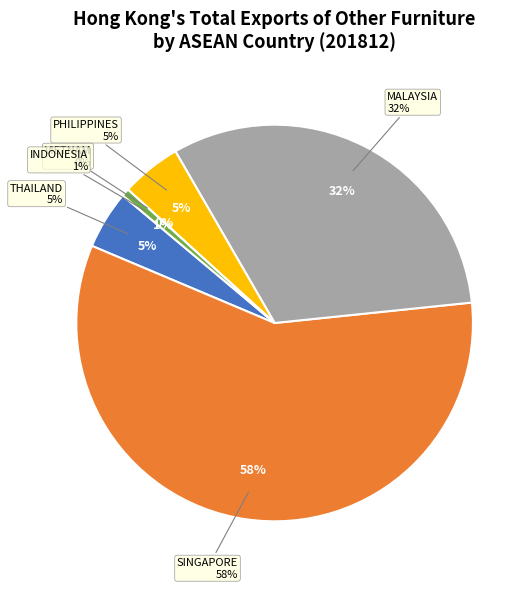

What percentage is the MALAYSIA slice, to the nearest percent?

32%